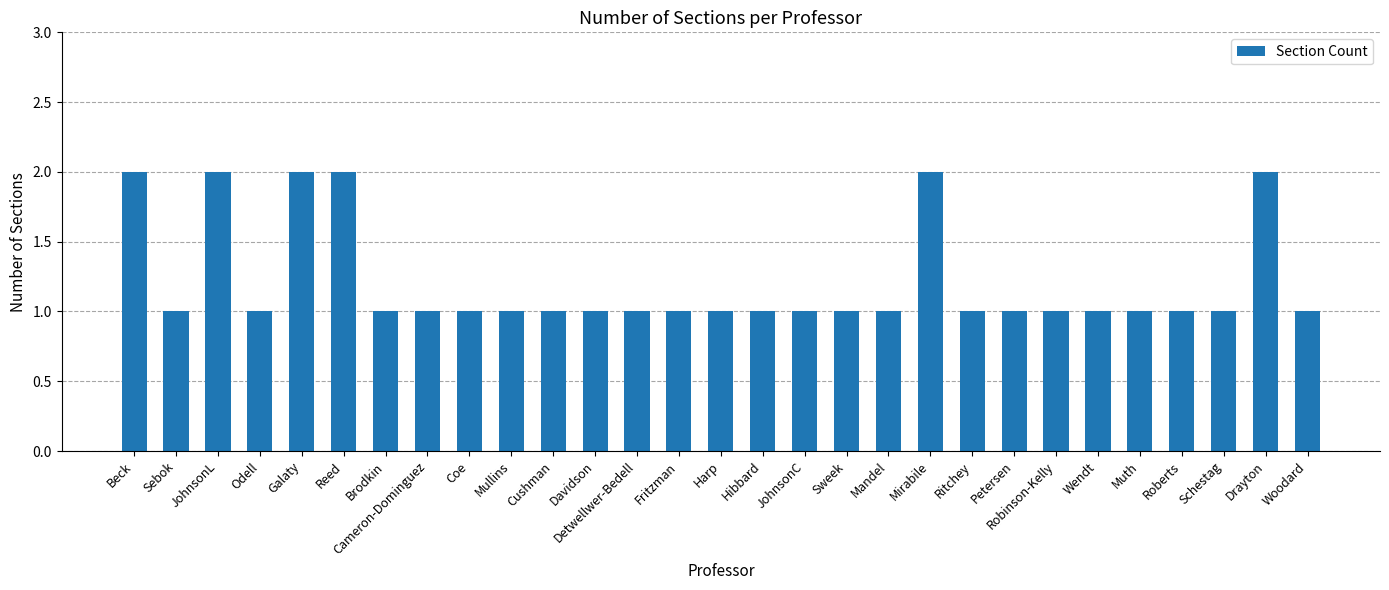

True or false: the data shows 1 at Schestag.

True